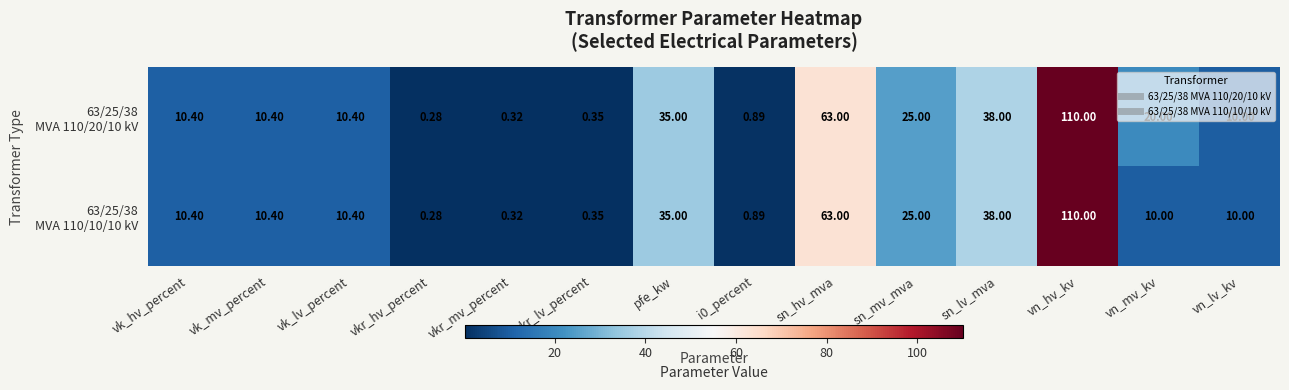

Which label corresponds to the smallest value in the chart?

vkr_hv_percent